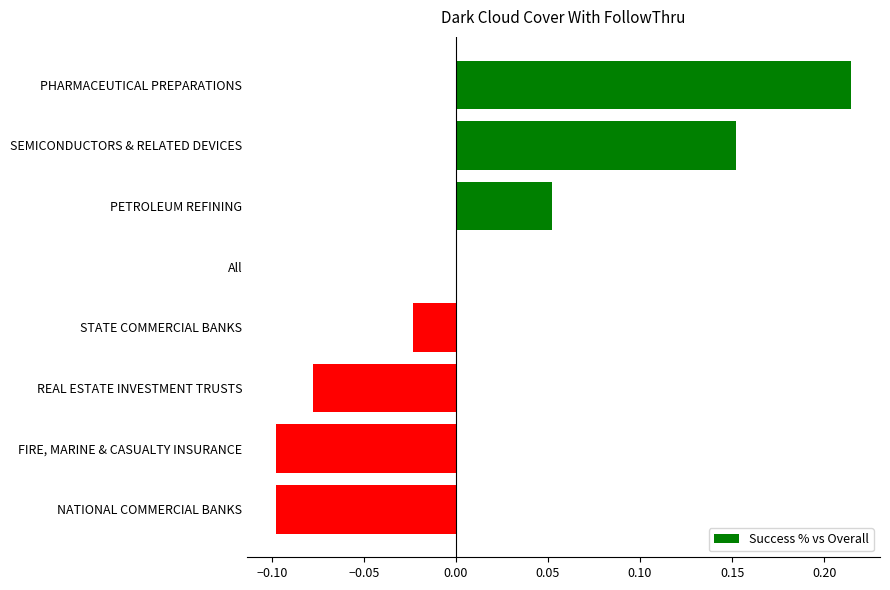

The value at SEMICONDUCTORS & RELATED DEVICES is 0.1. True or false?

False